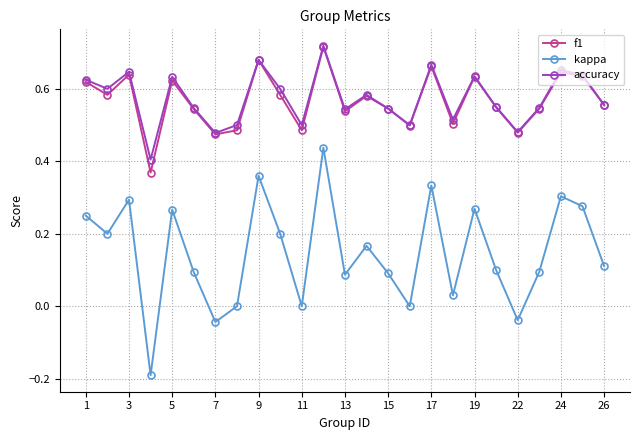

True or false: f1 has more than 2 interior local peaks.

True